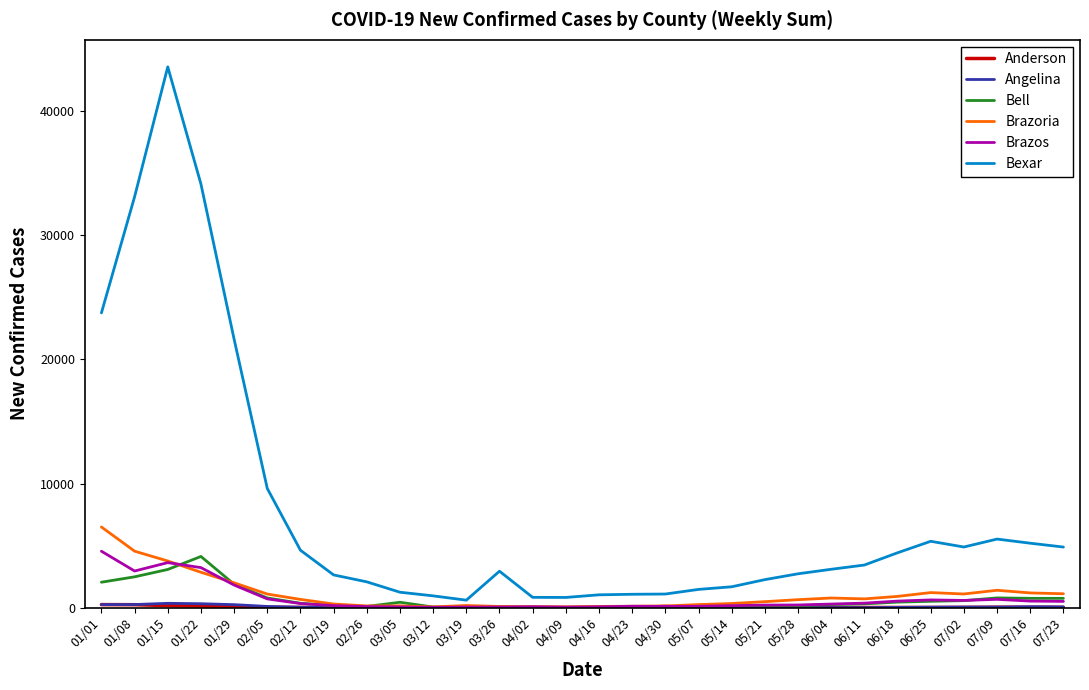

Which series has the largest range (max minus min)?

Bexar